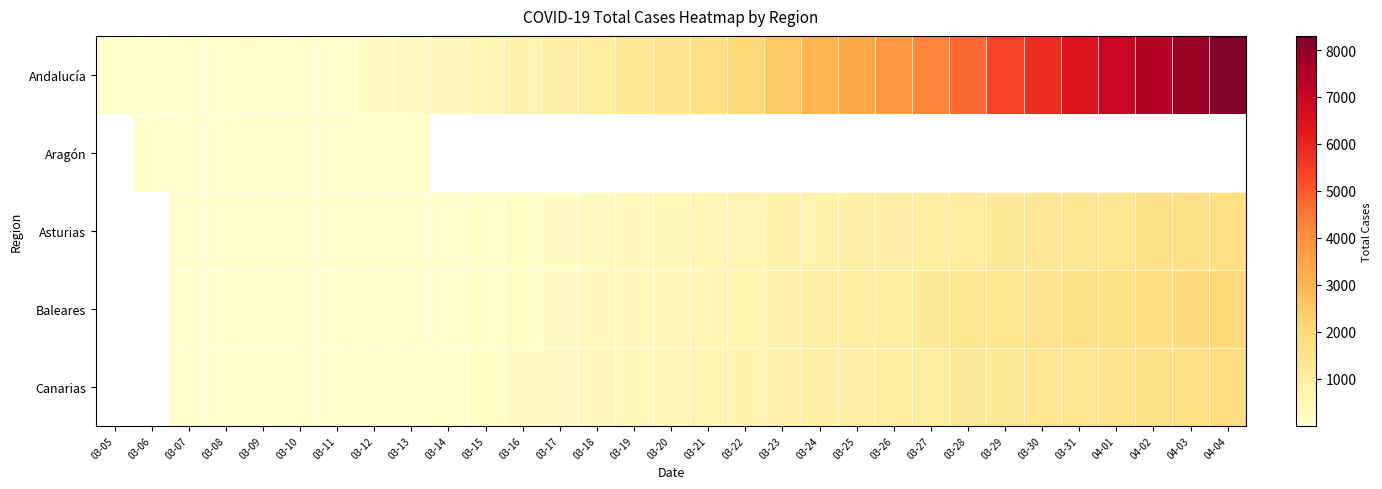

What is the sum of all Andalucía values?

80663.0